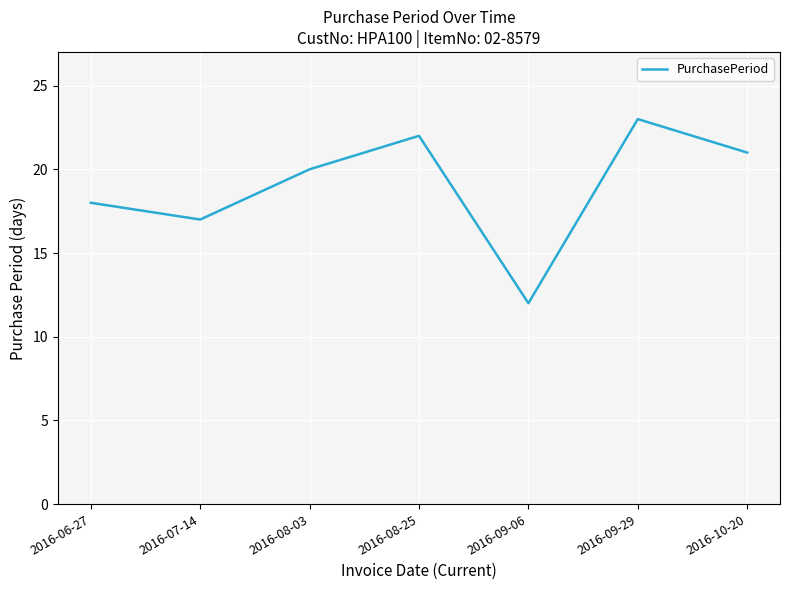

Where is the data nearest to the value 17?

2016-07-14